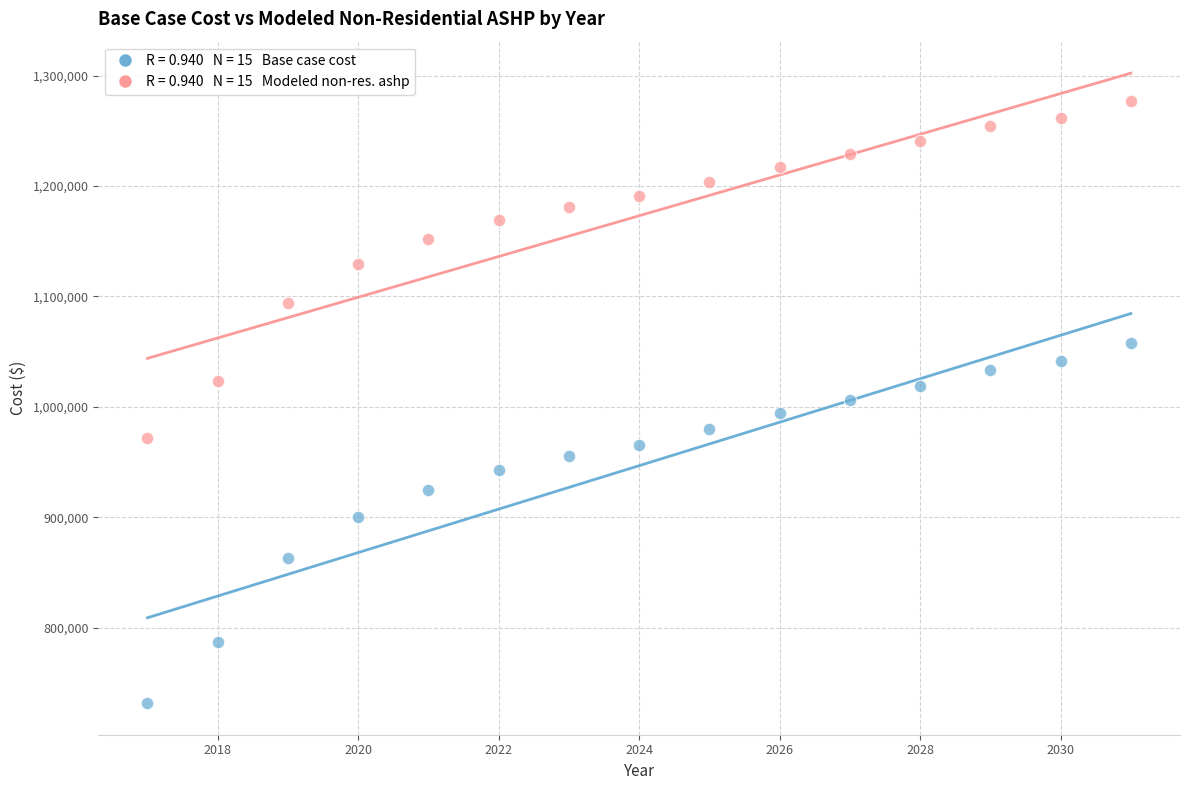

Across all data points, what is the range of Y values (max minus min)?

545620.9